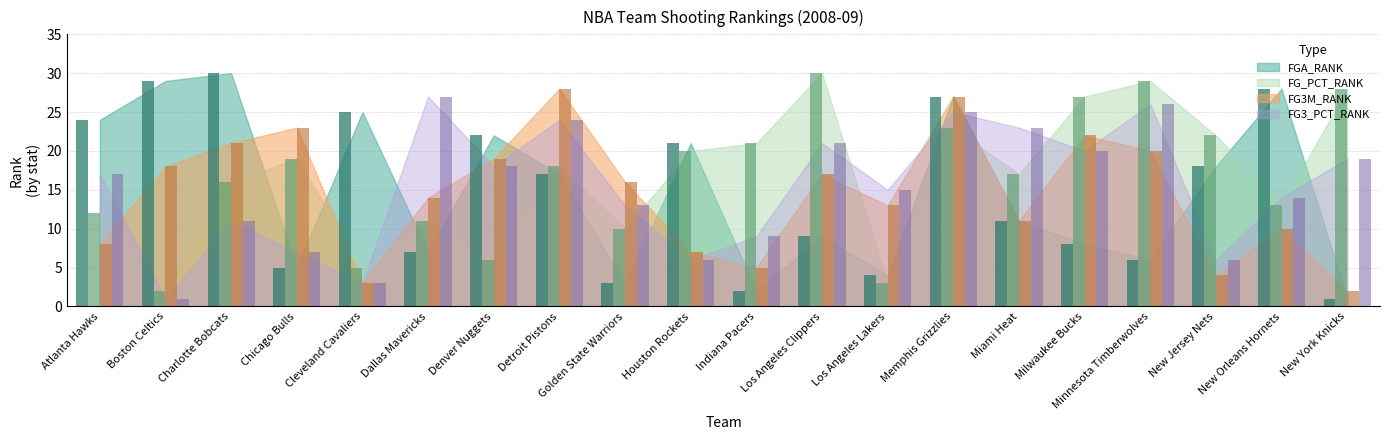

What is the label of the 11th bar from the right?

Houston Rockets